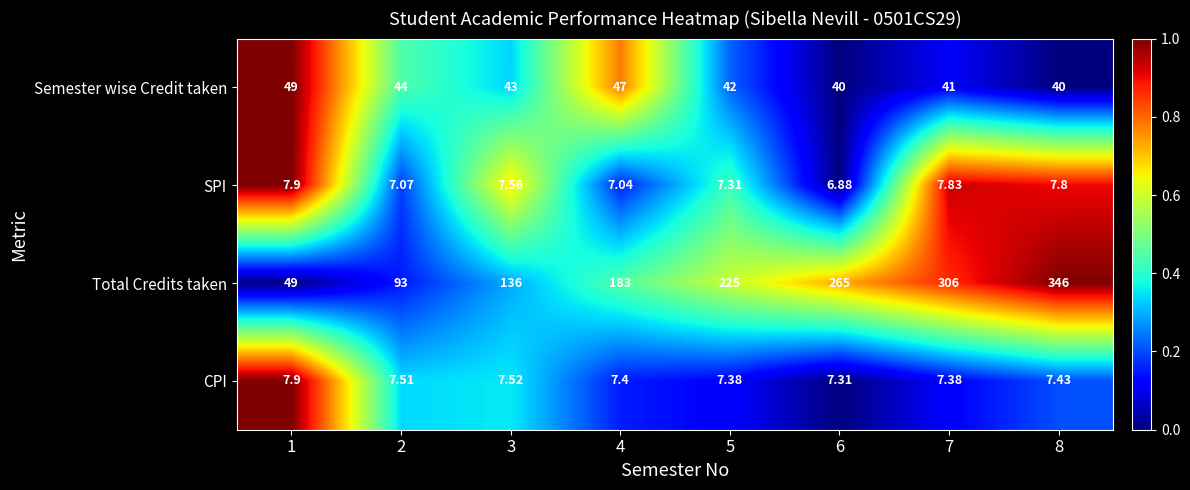

Which series has the largest total across all categories?

Total Credits taken